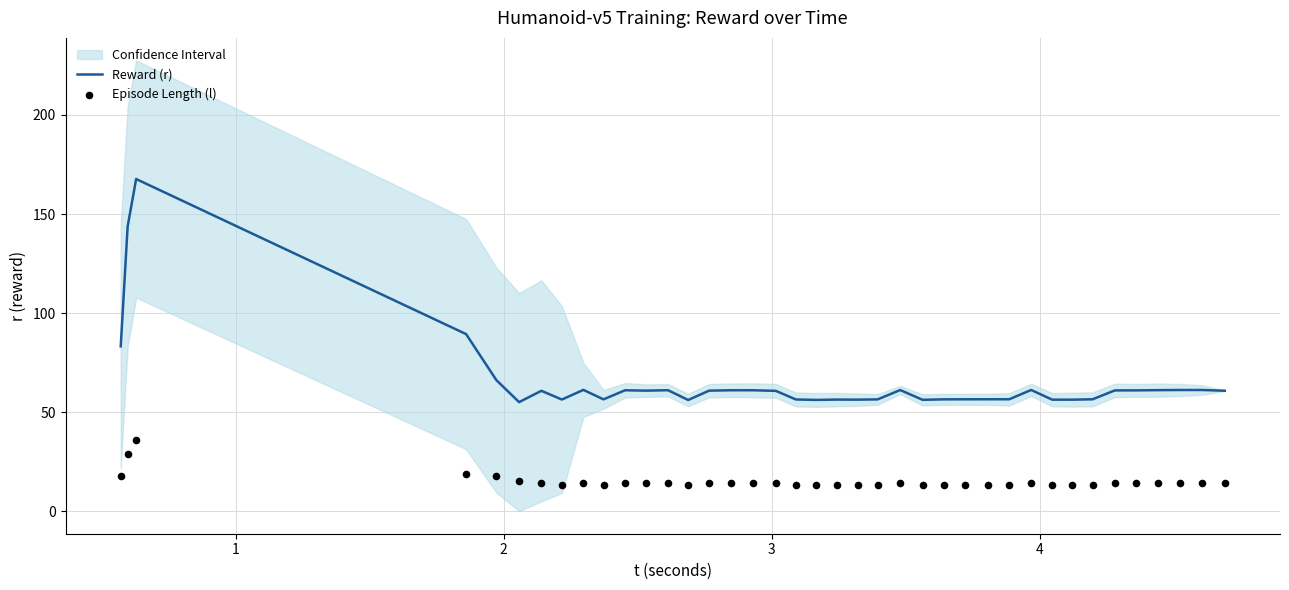

Is the value of Reward (r) at 23 greater than the value of Episode Length (l) at 26?

Yes